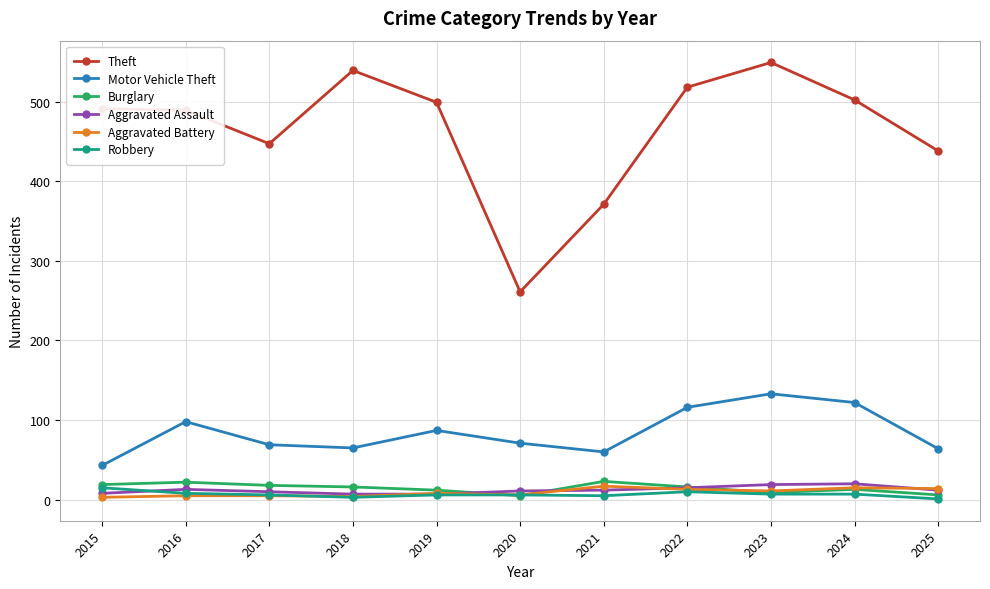

What is the greatest value displayed?

549